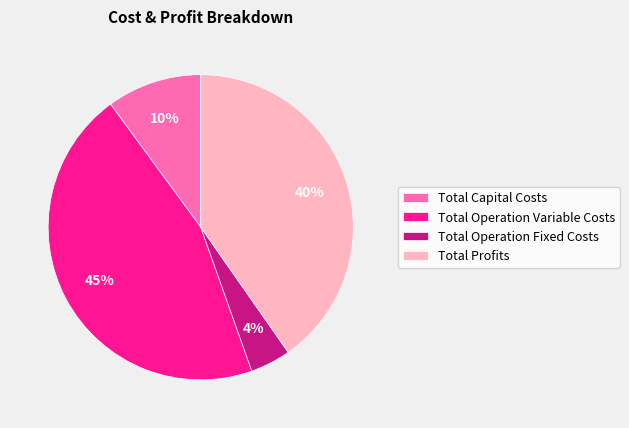

To the nearest percent, what is the average slice percentage?

25%